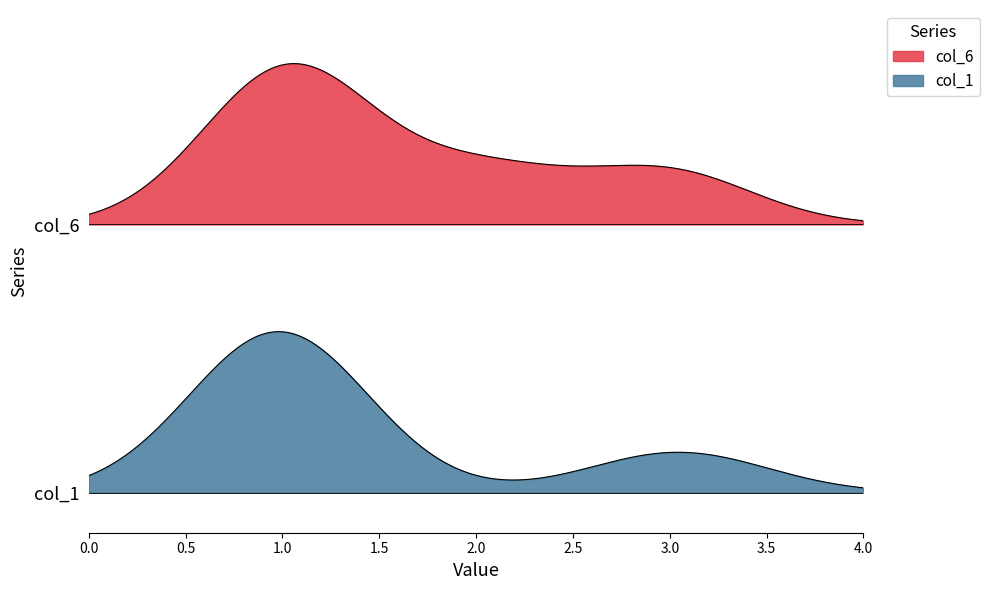

At how many categories does at least one series exceed 1?

2